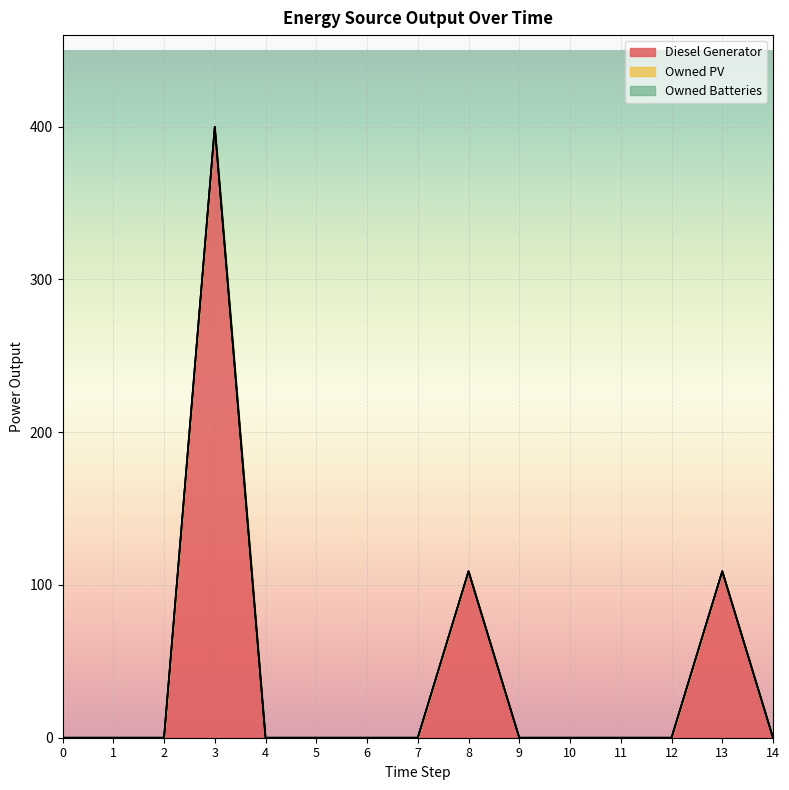

Reading right to left, transcribe all the data shown in this chart.

Diesel Generator: 0	109	0	0	0	0	109	0	0	0	0	400	0	0	0
Owned PV: 0	0	0	0	0	0	0	0	0	0	0	0	0	0	0
Owned Batteries: 0	0	0	0	0	0	0	0	0	0	0	0	0	0	0